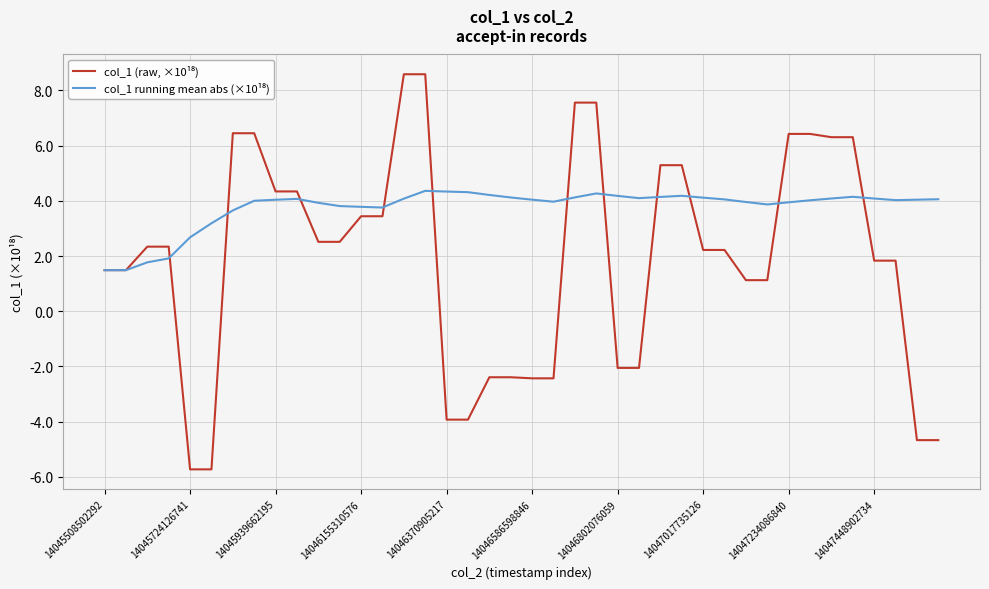

What is the minimum value shown in the chart?

-5.7